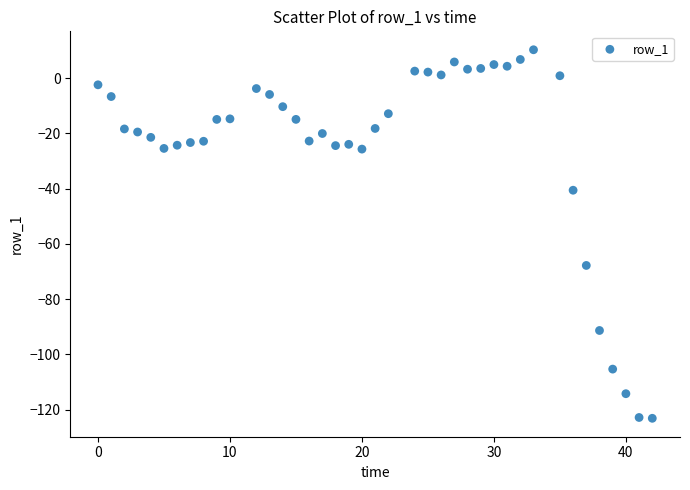

What Y value in the scatter plot is closest to -56?

-67.8